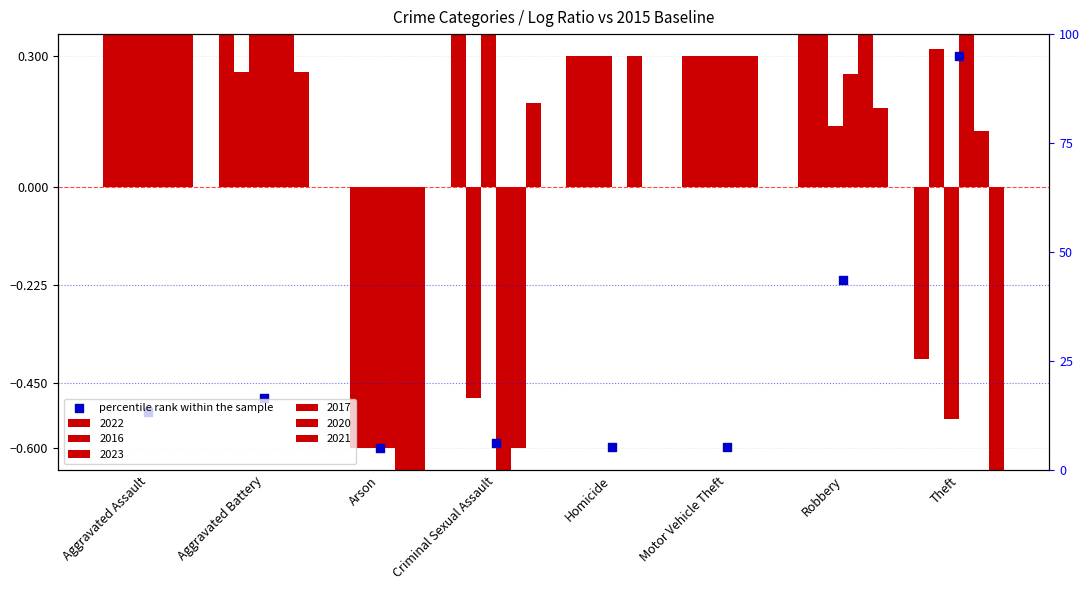

What is the change in value from Aggravated Battery to Robbery?

+0.3